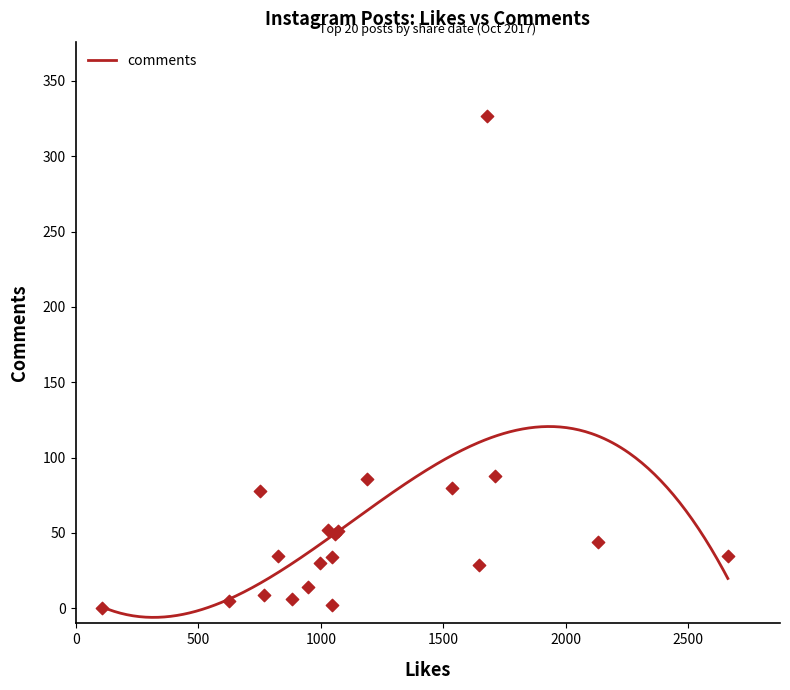

What is the change in value from 11 to 12?

+297